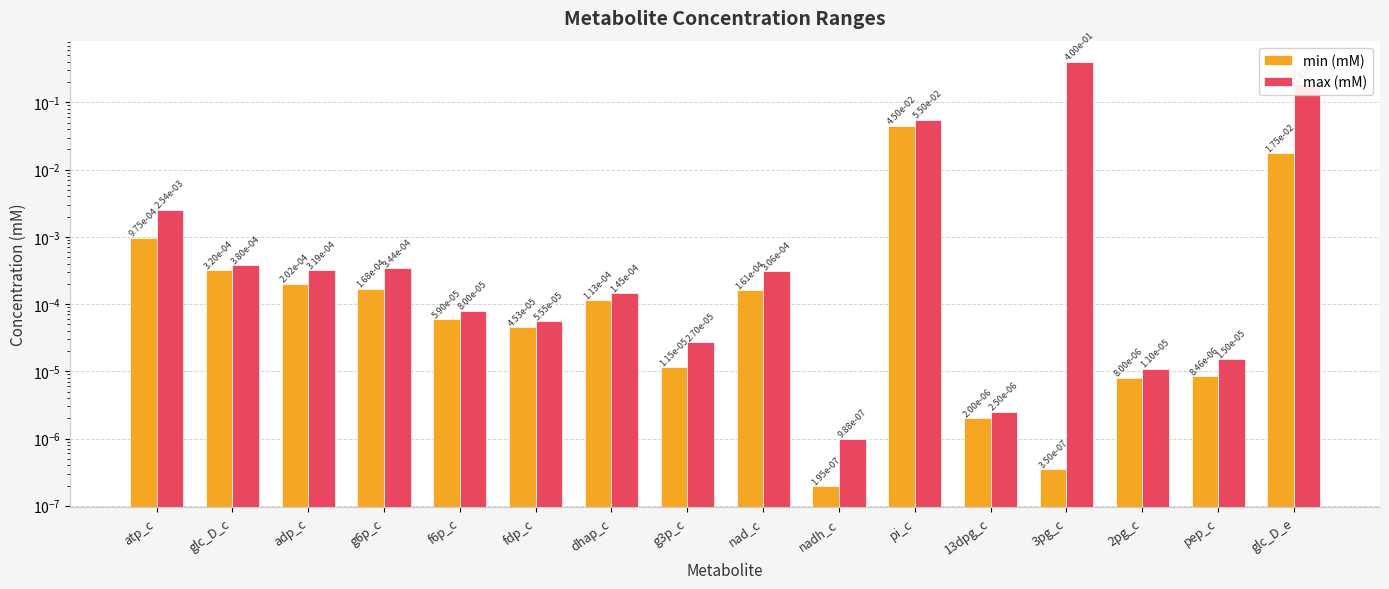

List the series in order of their overall mean, lowest first.

min (mM), max (mM)